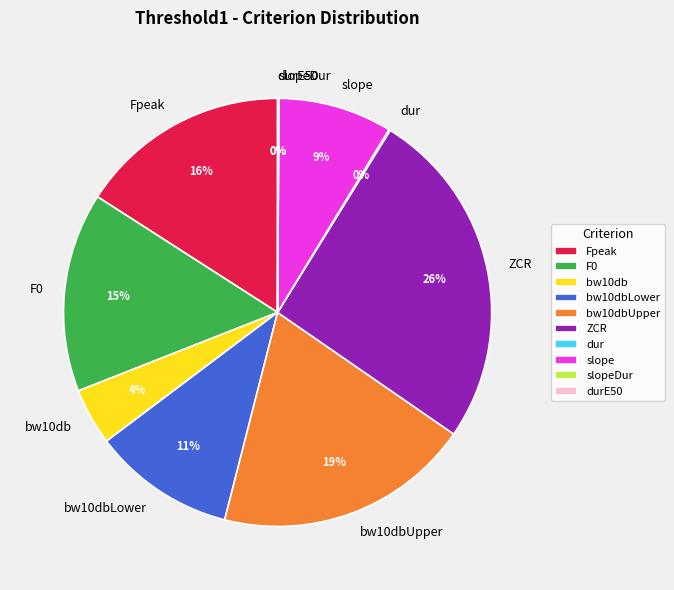

Combined, do Fpeak and F0 account for over 50%?

No